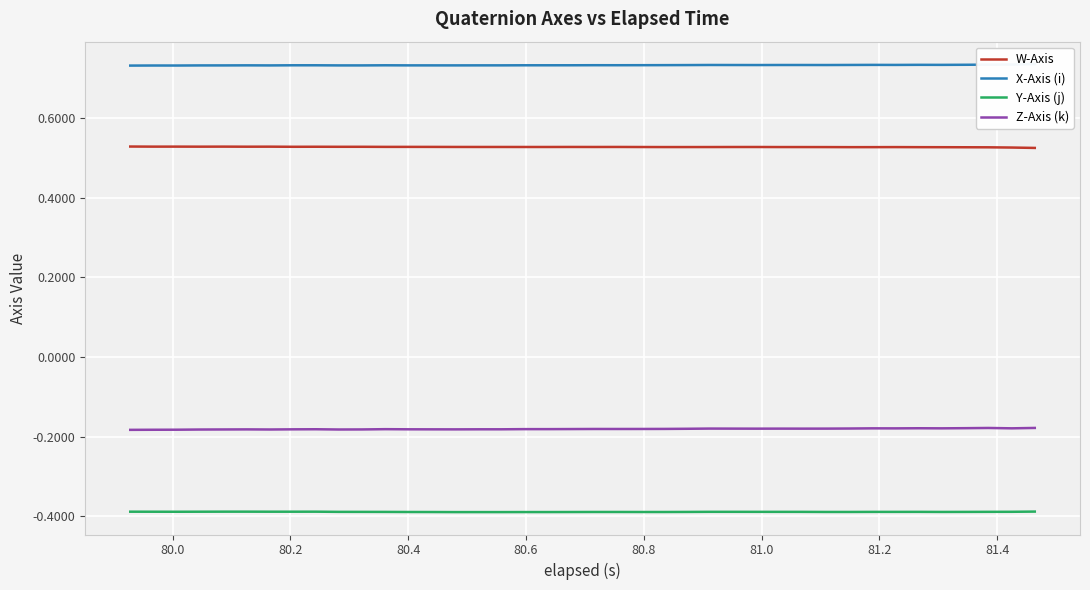

Reading right to left, transcribe all the data shown in this chart.

W-Axis: 0.5	0.5	0.5	0.5	0.5	0.5	0.5	0.5	0.5	0.5	0.5	0.5	0.5	0.5	0.5	0.5	0.5	0.5	0.5	0.5	0.5	0.5	0.5	0.5	0.5	0.5	0.5	0.5	0.5	0.5	0.5	0.5	0.5	0.5	0.5	0.5	0.5	0.5	0.5	0.5
X-Axis (i): 0.7	0.7	0.7	0.7	0.7	0.7	0.7	0.7	0.7	0.7	0.7	0.7	0.7	0.7	0.7	0.7	0.7	0.7	0.7	0.7	0.7	0.7	0.7	0.7	0.7	0.7	0.7	0.7	0.7	0.7	0.7	0.7	0.7	0.7	0.7	0.7	0.7	0.7	0.7	0.7
Y-Axis (j): -0.4	-0.4	-0.4	-0.4	-0.4	-0.4	-0.4	-0.4	-0.4	-0.4	-0.4	-0.4	-0.4	-0.4	-0.4	-0.4	-0.4	-0.4	-0.4	-0.4	-0.4	-0.4	-0.4	-0.4	-0.4	-0.4	-0.4	-0.4	-0.4	-0.4	-0.4	-0.4	-0.4	-0.4	-0.4	-0.4	-0.4	-0.4	-0.4	-0.4
Z-Axis (k): -0.2	-0.2	-0.2	-0.2	-0.2	-0.2	-0.2	-0.2	-0.2	-0.2	-0.2	-0.2	-0.2	-0.2	-0.2	-0.2	-0.2	-0.2	-0.2	-0.2	-0.2	-0.2	-0.2	-0.2	-0.2	-0.2	-0.2	-0.2	-0.2	-0.2	-0.2	-0.2	-0.2	-0.2	-0.2	-0.2	-0.2	-0.2	-0.2	-0.2